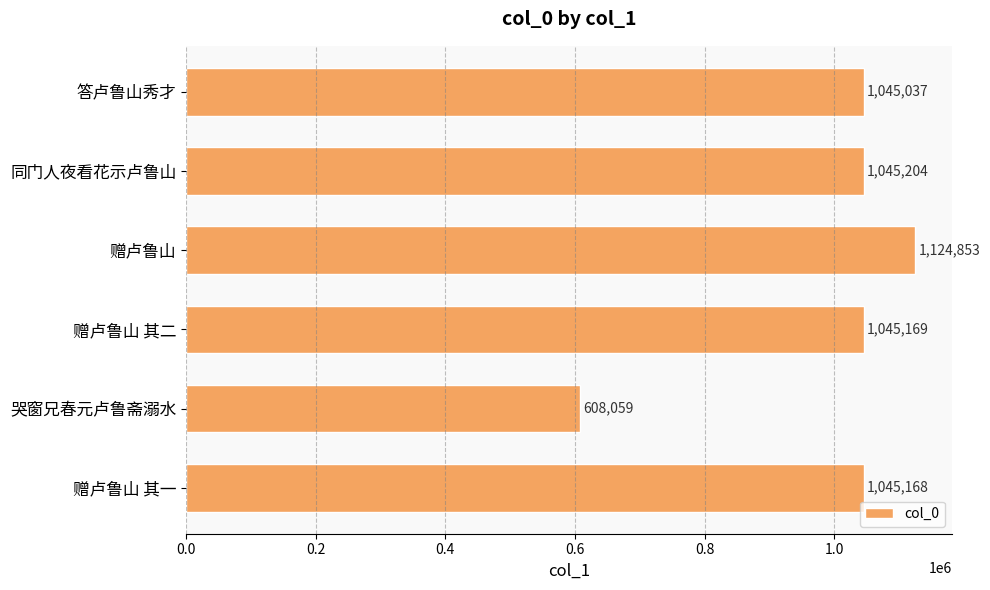

Between 哭窗兄春元卢鲁斋溺水 and 赠卢鲁山, which is larger?

赠卢鲁山